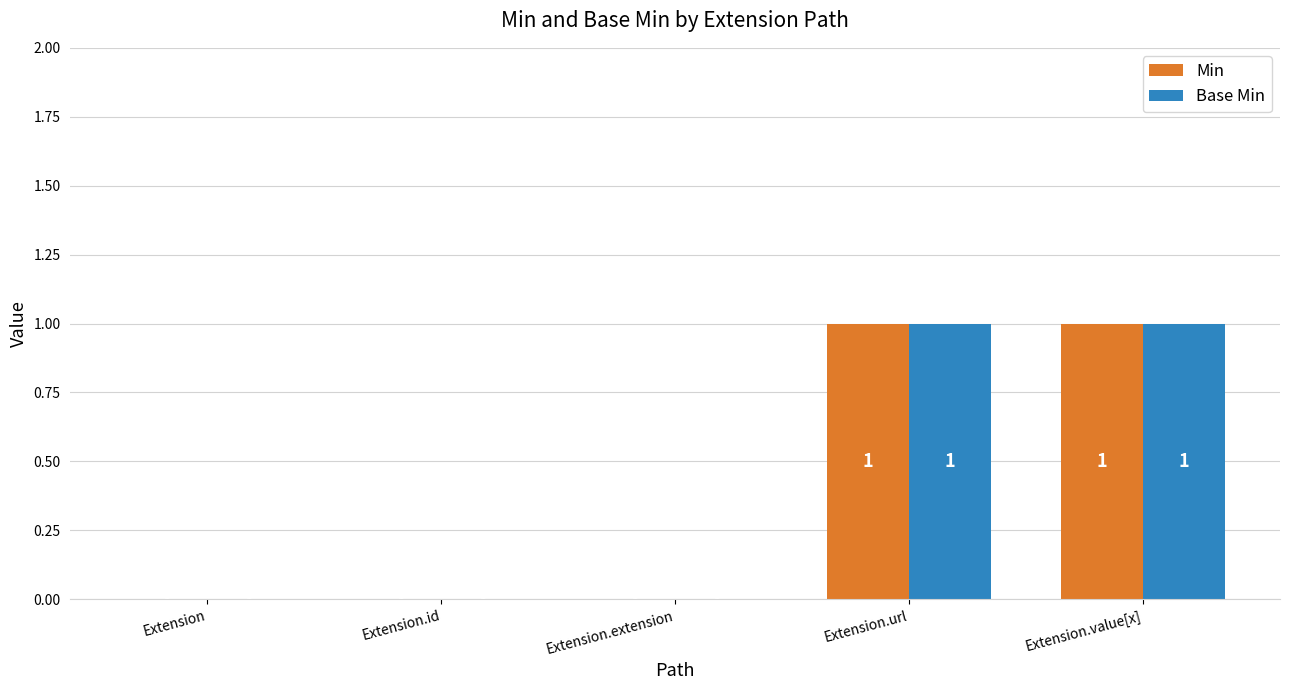

What is the maximum value for Min?

1